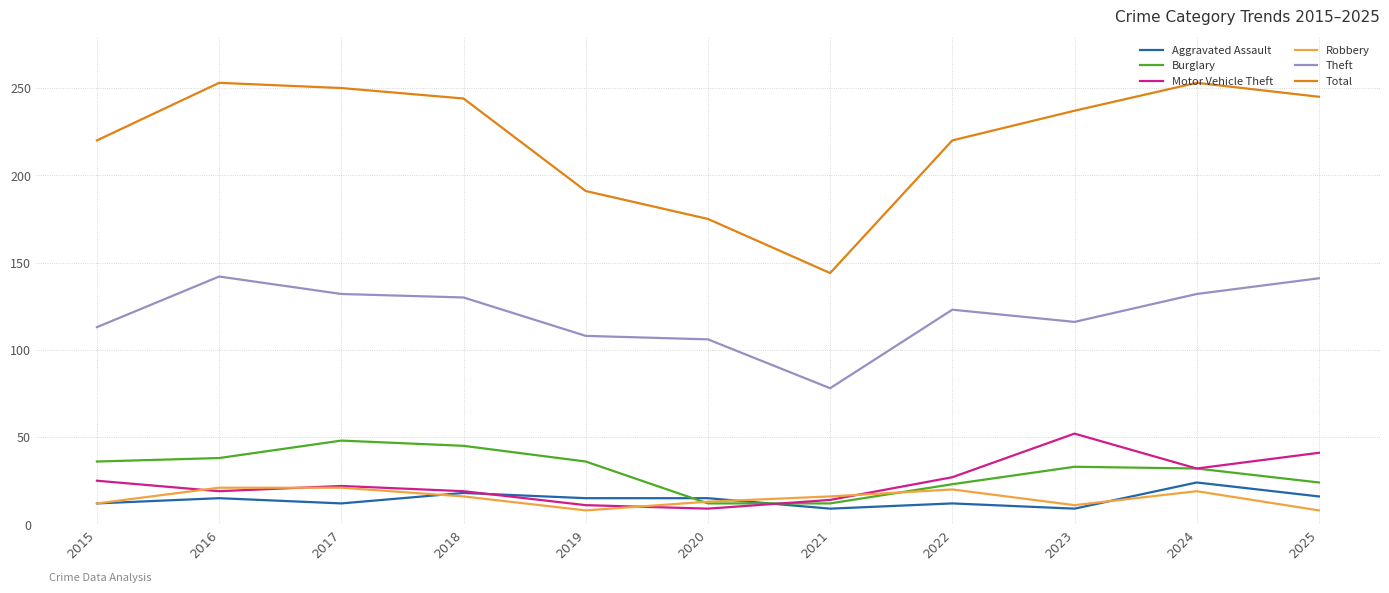

What is the maximum value for Total?

253